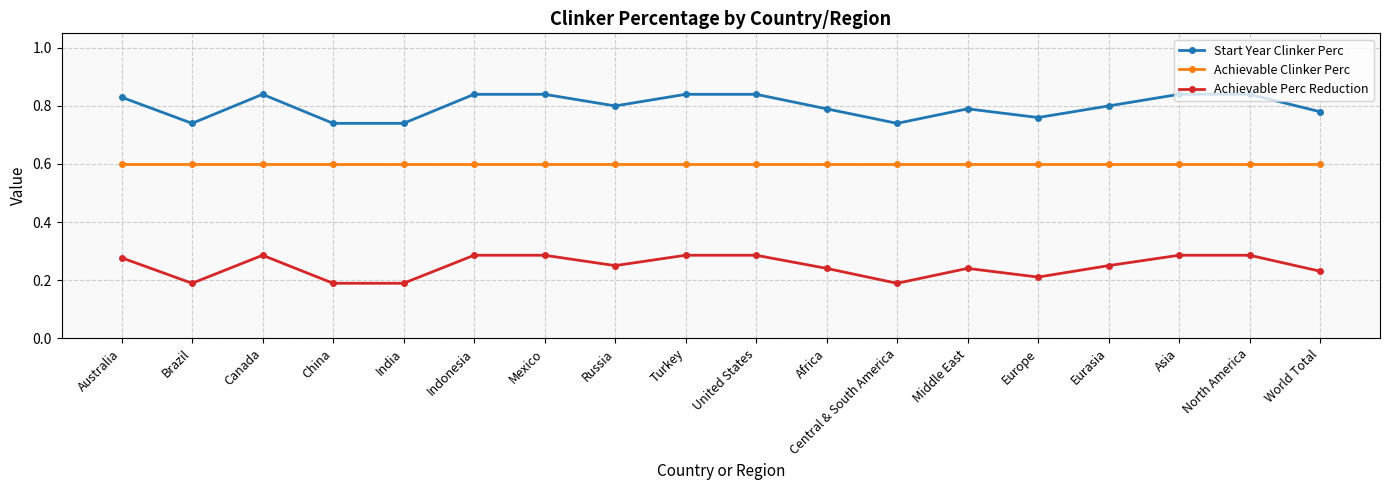

How many Start Year Clinker Perc values are between 0 and 1?

18